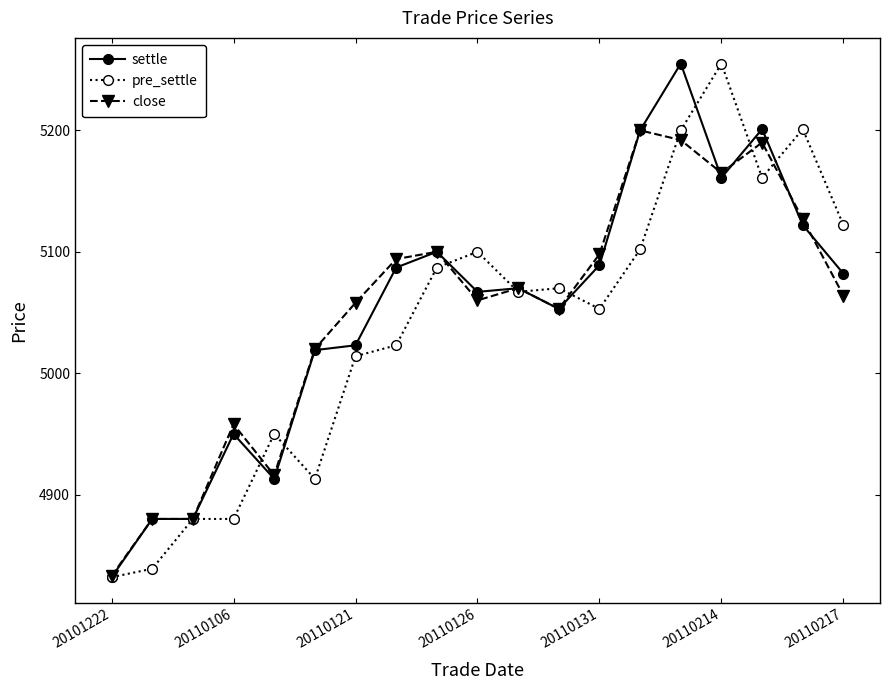

What is the greatest value displayed?

5255